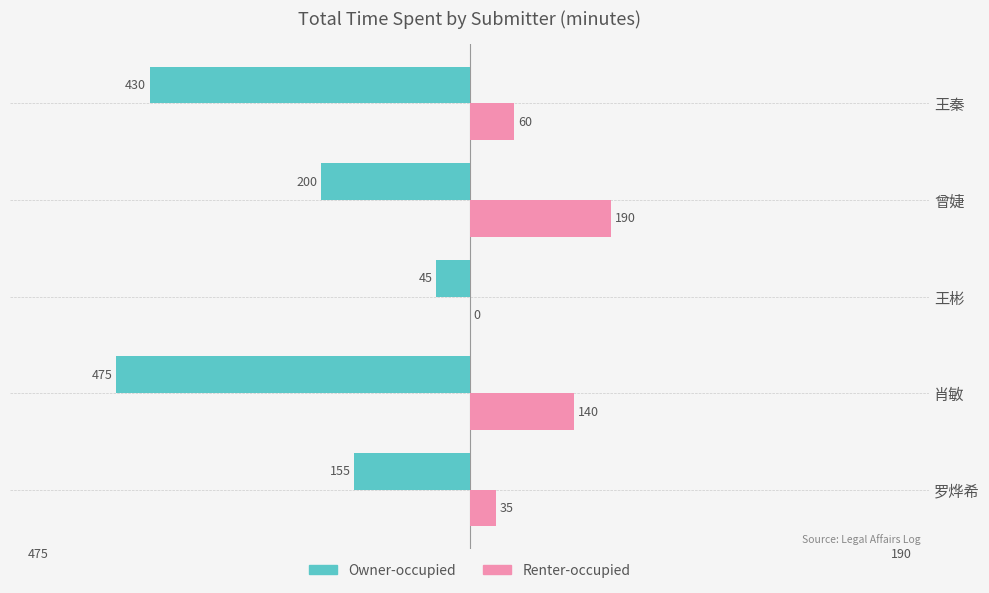

At which category is the sum across all series the highest?

曾婕